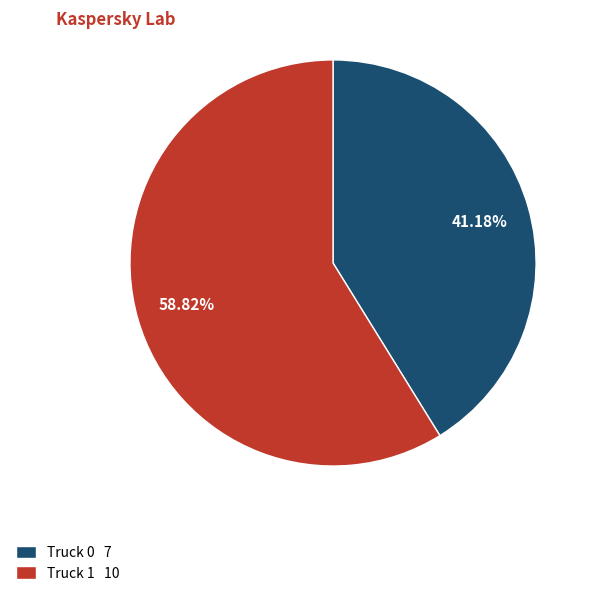

How many slices are in this pie chart?

2